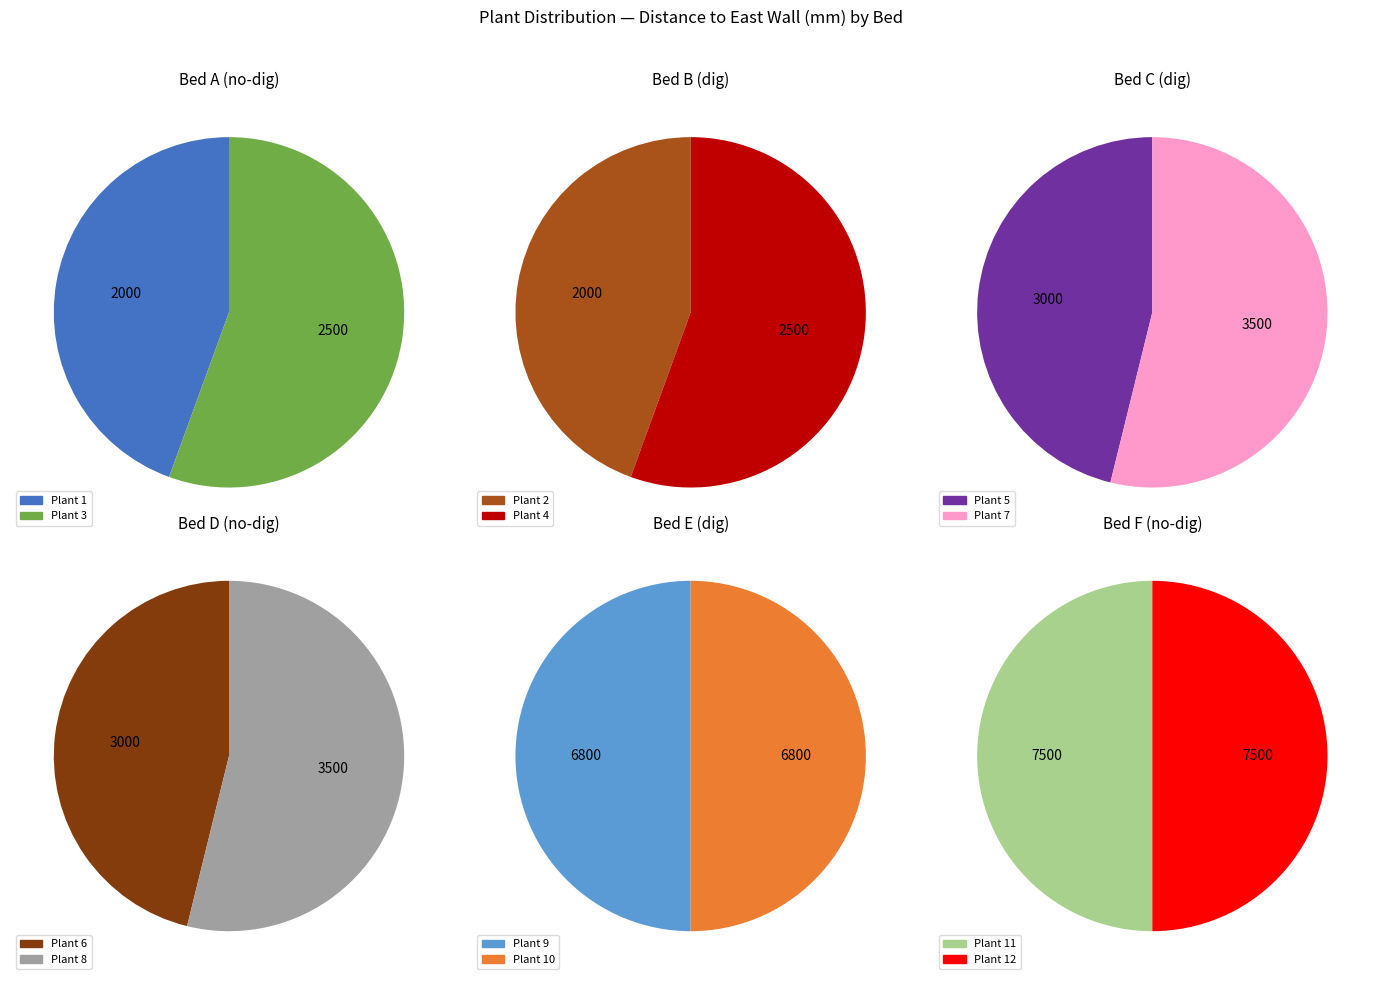

Between Bed B and Bed C, which is larger?

Bed C